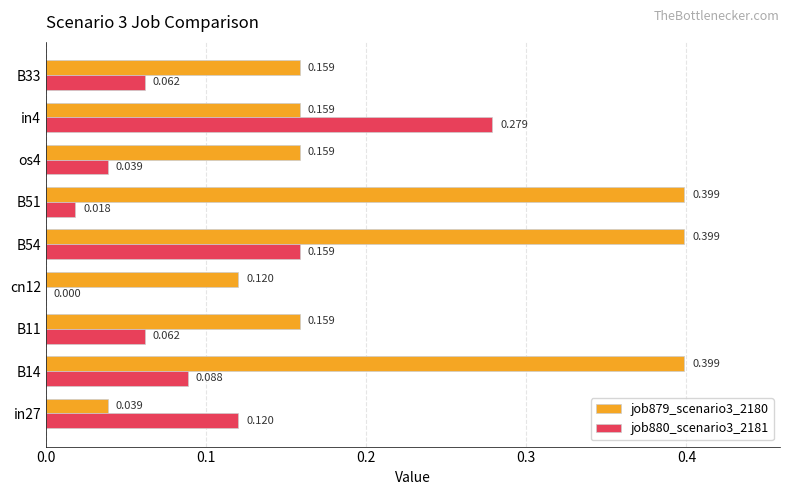

Is the value of job880_scenario3_2181 at in27 greater than the value of job879_scenario3_2180 at B33?

No